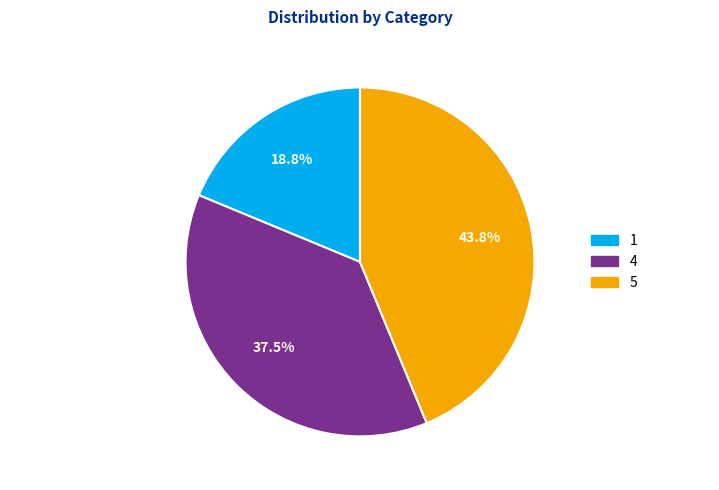

Which has a higher value, 1 or 5?

5